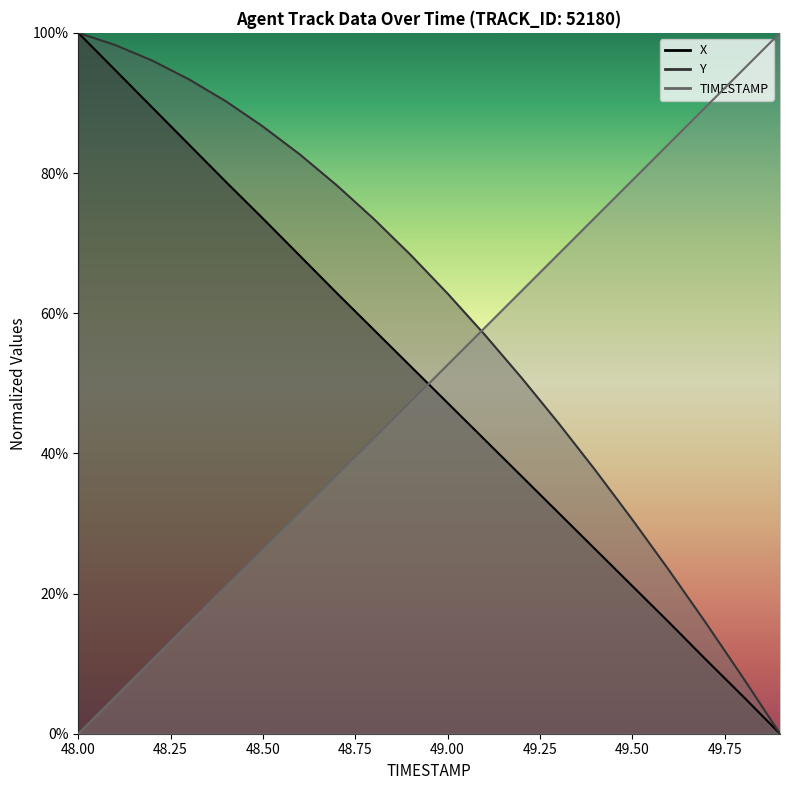

Reading left to right, list all the values displayed in this chart.

TIMESTAMP: 48.0=0.0	48.1=0.1	48.2=0.1	48.3=0.2	48.4=0.2	48.5=0.3	48.6=0.3	48.7=0.4	48.8=0.4	48.9=0.5	49.0=0.5	49.1=0.6	49.2=0.6	49.3=0.7	49.4=0.7	49.5=0.8	49.6=0.8	49.7=0.9	49.8=0.9	49.9=1.0
X: 48.0=1.0	48.1=0.9	48.2=0.9	48.3=0.8	48.4=0.8	48.5=0.7	48.6=0.7	48.7=0.6	48.8=0.6	48.9=0.5	49.0=0.5	49.1=0.4	49.2=0.4	49.3=0.3	49.4=0.3	49.5=0.2	49.6=0.2	49.7=0.1	49.8=0.1	49.9=0.0
Y: 48.0=1.0	48.1=1.0	48.2=1.0	48.3=0.9	48.4=0.9	48.5=0.9	48.6=0.8	48.7=0.8	48.8=0.7	48.9=0.7	49.0=0.6	49.1=0.6	49.2=0.5	49.3=0.4	49.4=0.4	49.5=0.3	49.6=0.2	49.7=0.2	49.8=0.1	49.9=0.0